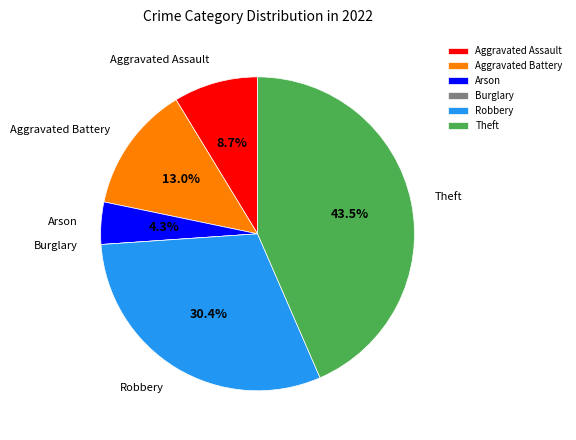

What percentage is the Aggravated Battery slice, to the nearest percent?

13%